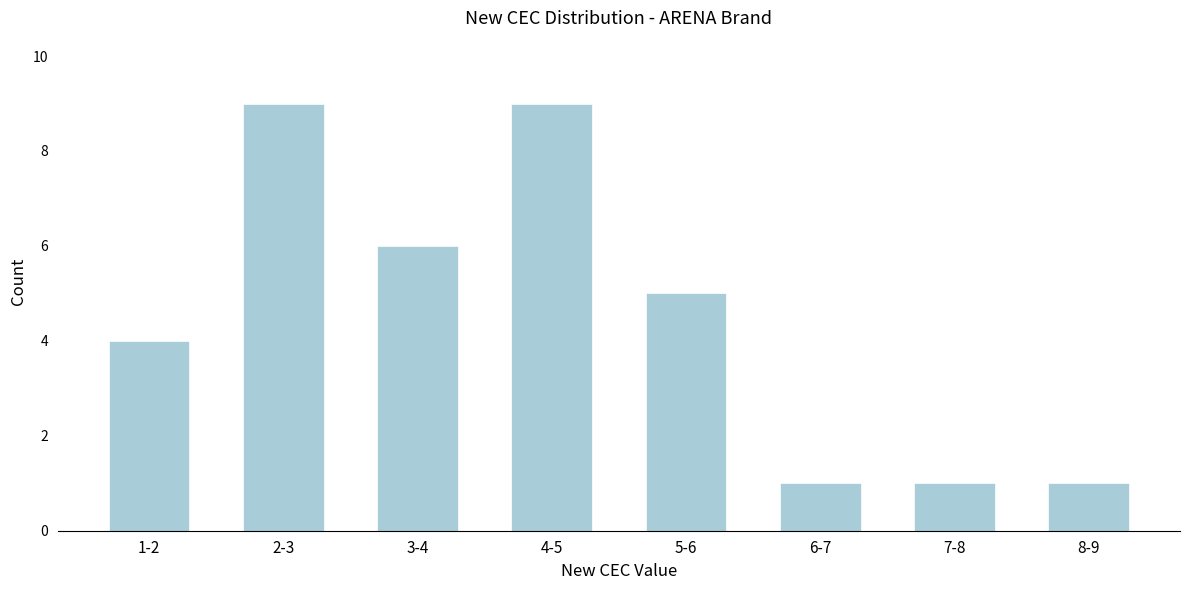

Reading left to right, what are all the values shown in this chart?

1-2=4	2-3=9	3-4=6	4-5=9	5-6=5	6-7=1	7-8=1	8-9=1